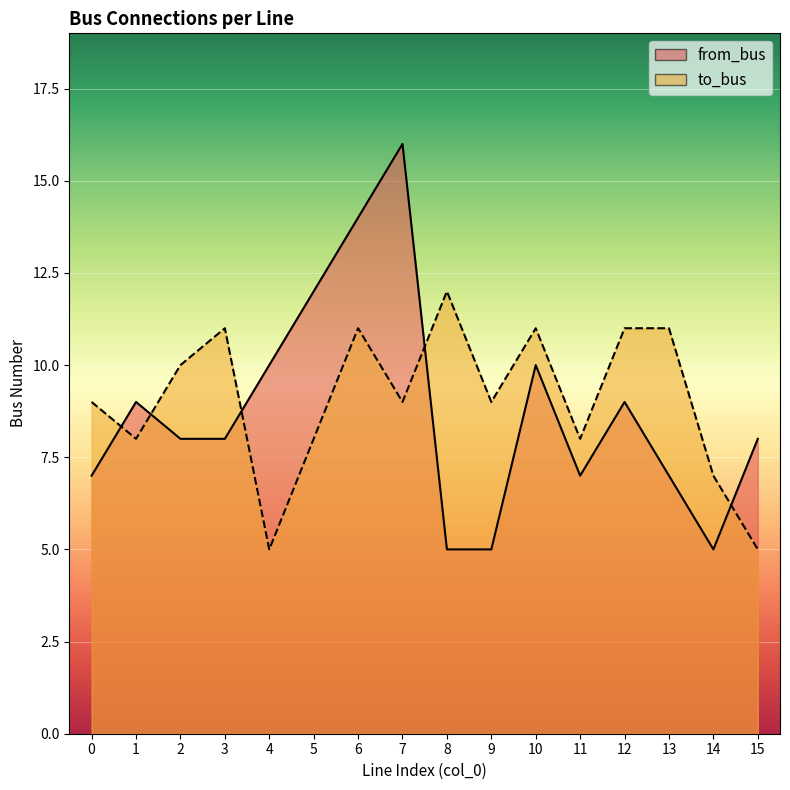

Where is the first local maximum for to_bus?

3